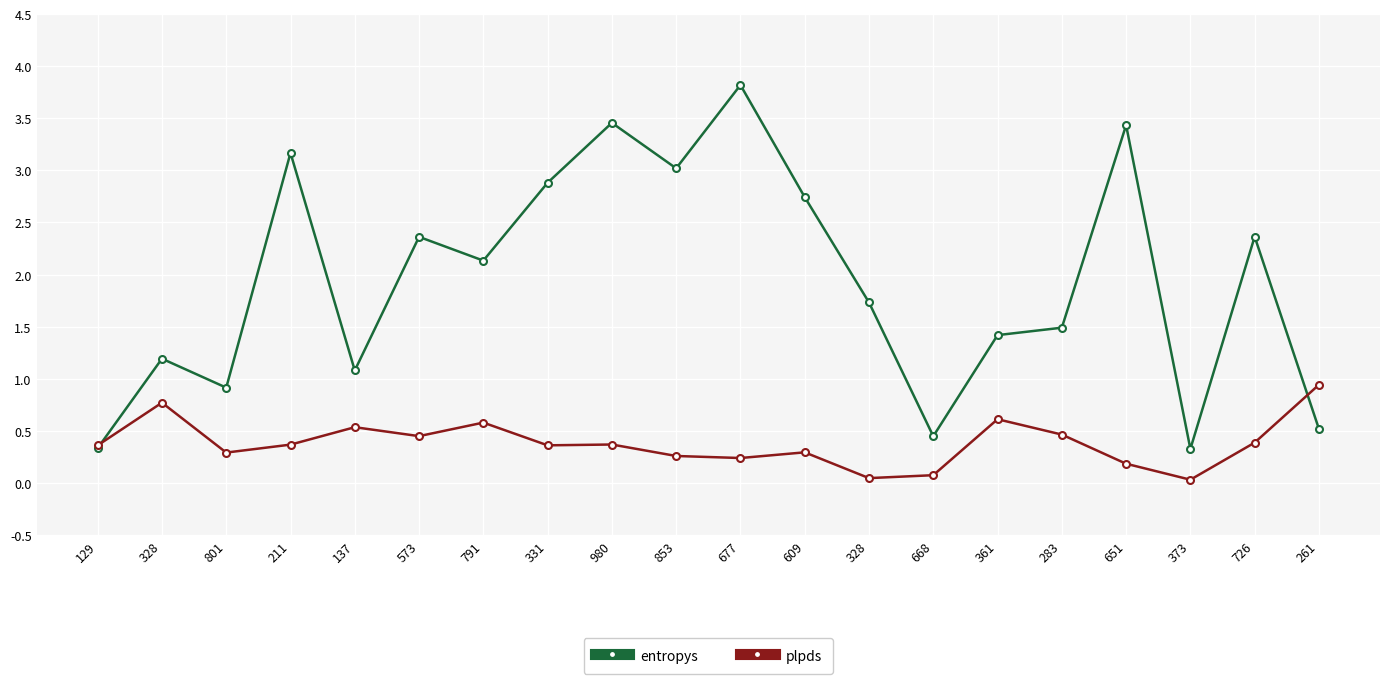

Between 137 and 373, which series saw the biggest shift?

entropys